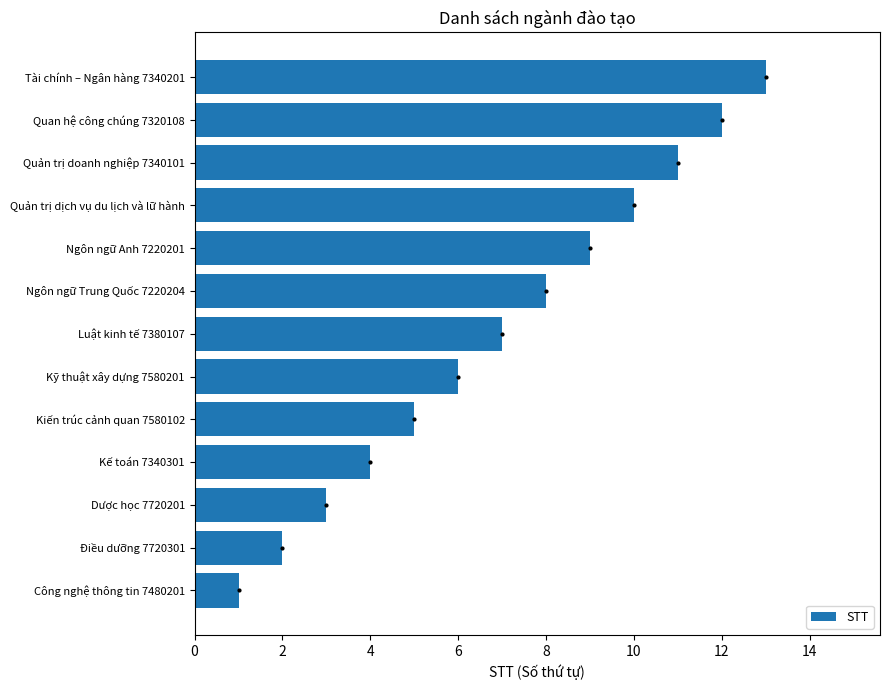

Does the chart contain any negative values?

No